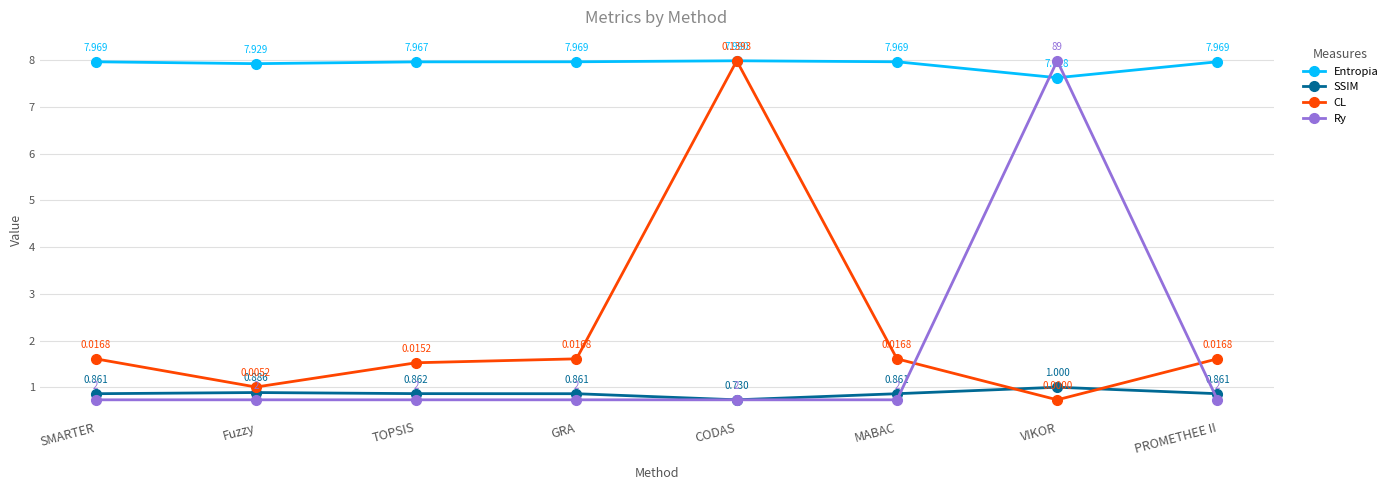

Is the value of CL at Fuzzy greater than the value of SSIM at VIKOR?

No